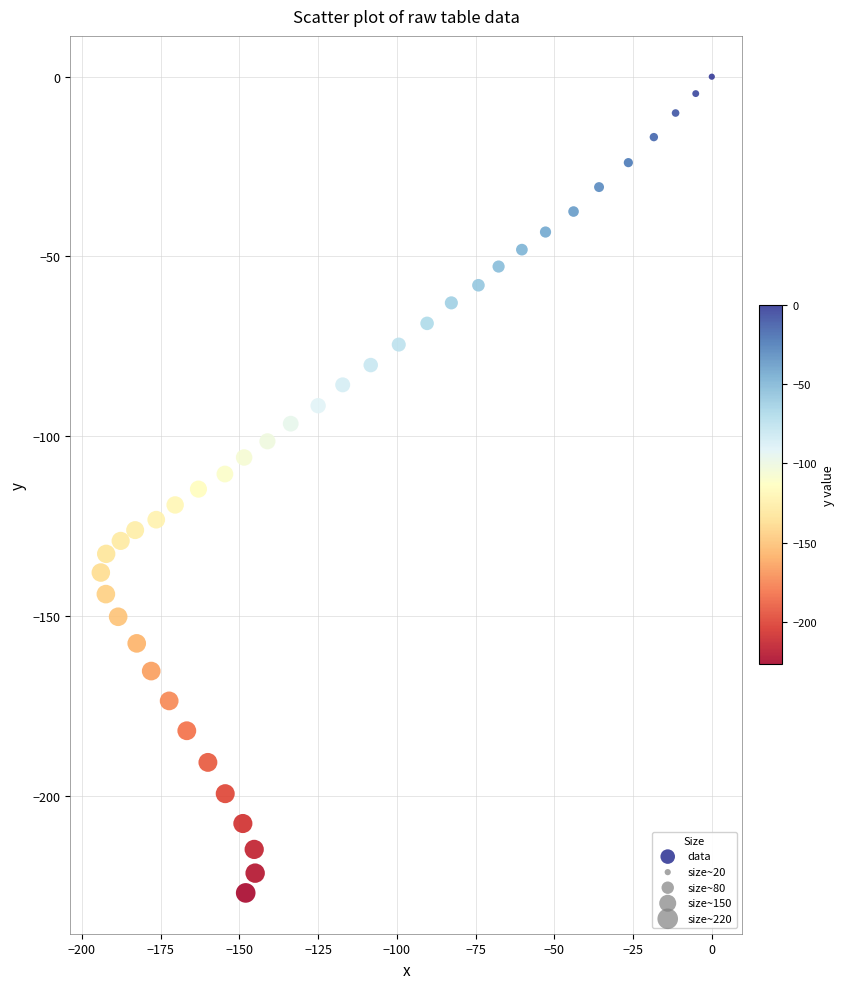

What is the range of X values (max minus min)?

194.0